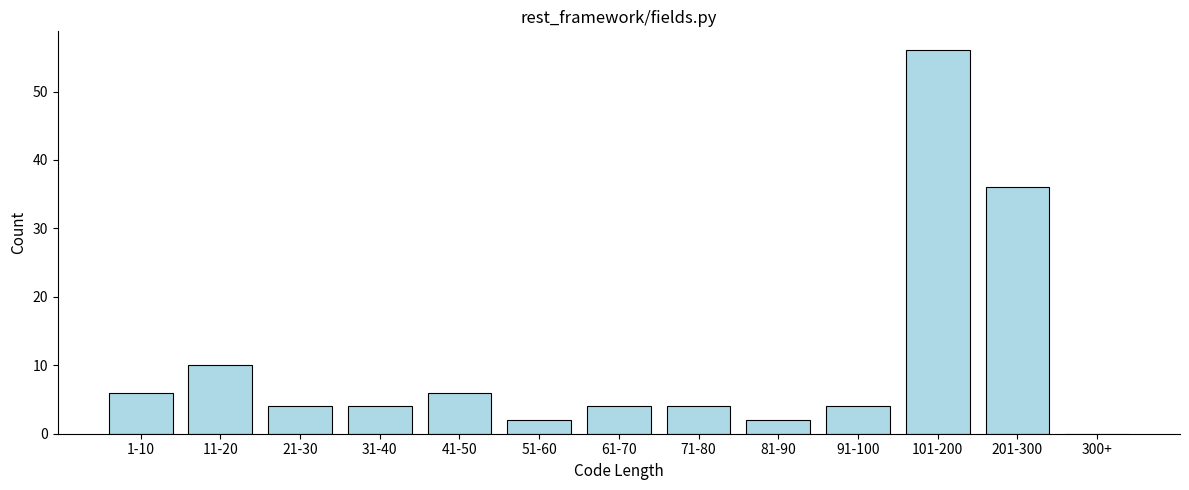

Reading left to right, extract all data points from this chart.

1-10=6	11-20=10	21-30=4	31-40=4	41-50=6	51-60=2	61-70=4	71-80=4	81-90=2	91-100=4	101-200=56	201-300=36	300+=0